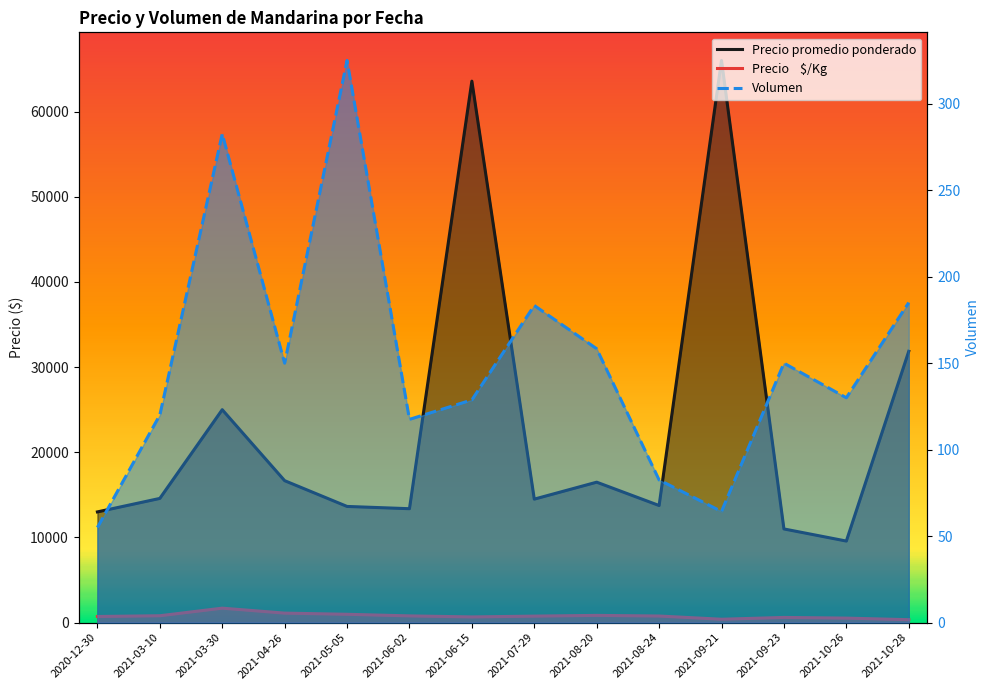

In Volumen, how many points are higher than both neighbors (excluding endpoints)?

4